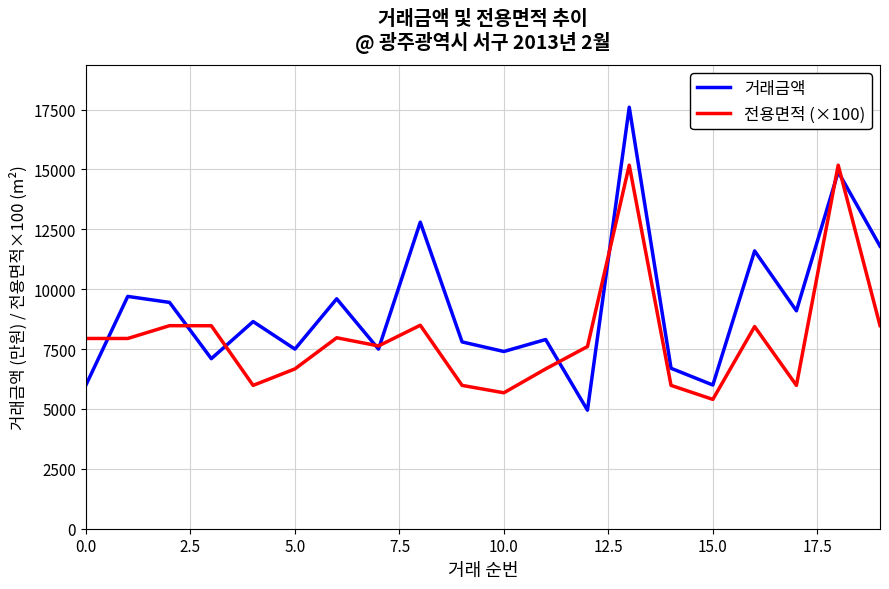

What is the average value of the 전용면적 (×100) series?

8009.8